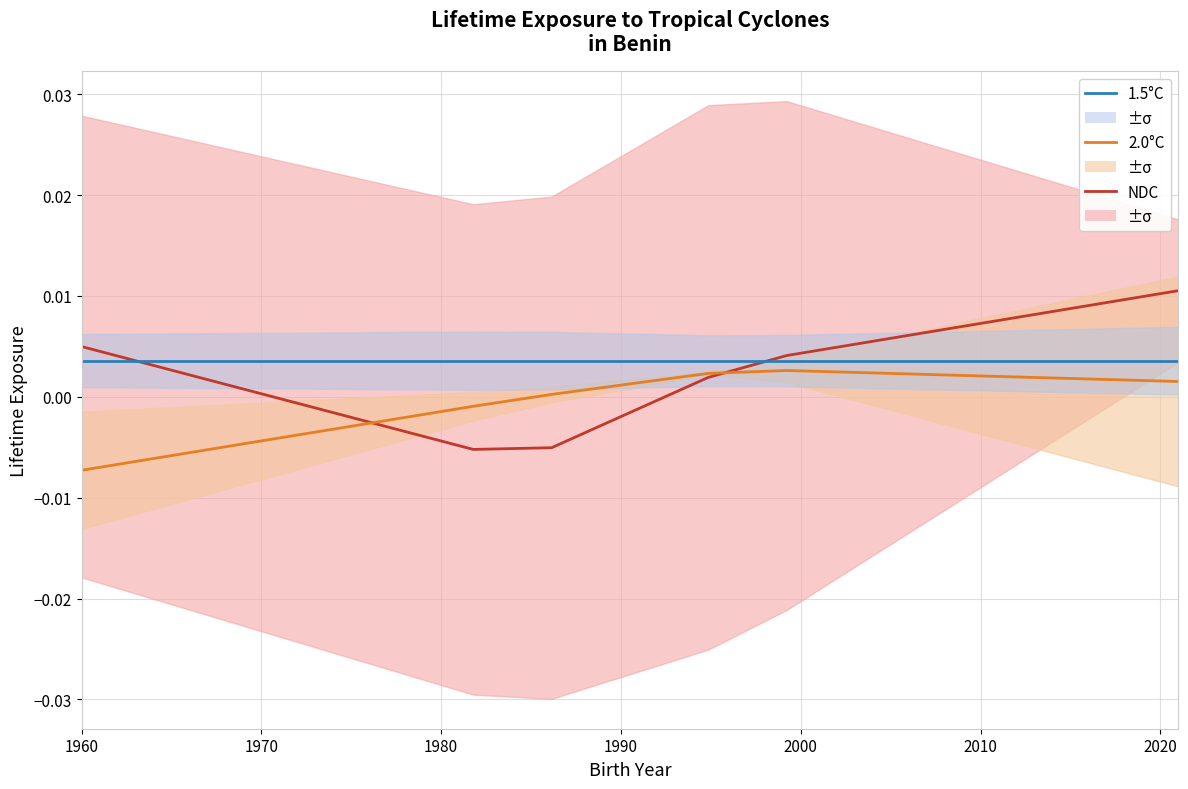

List the series in order of their overall mean, lowest first.

2.0°C, NDC, 1.5°C